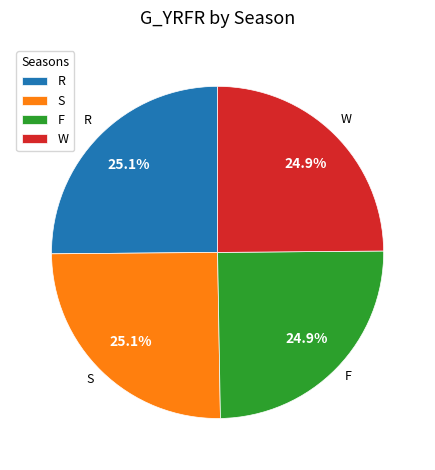

To the nearest percent, what is the combined percentage of F and W?

50%